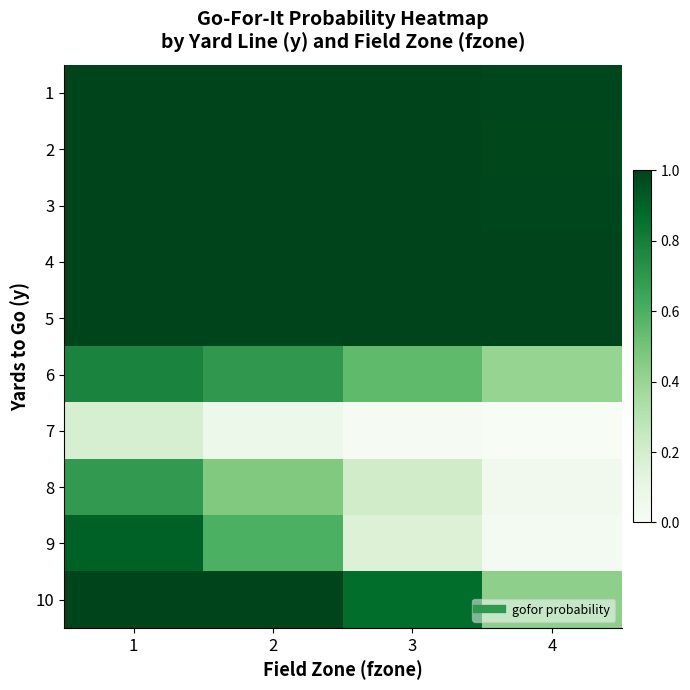

How many distinct data groups are displayed?

10